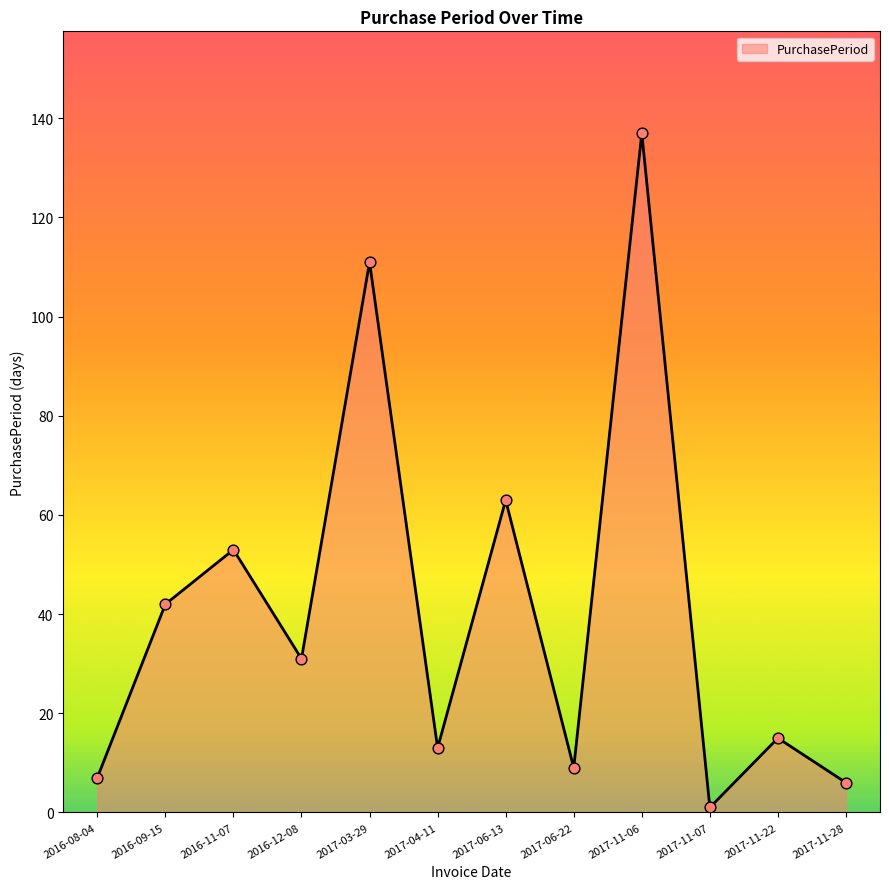

Between 2016-12-08 and 2017-11-07, which is larger?

2016-12-08